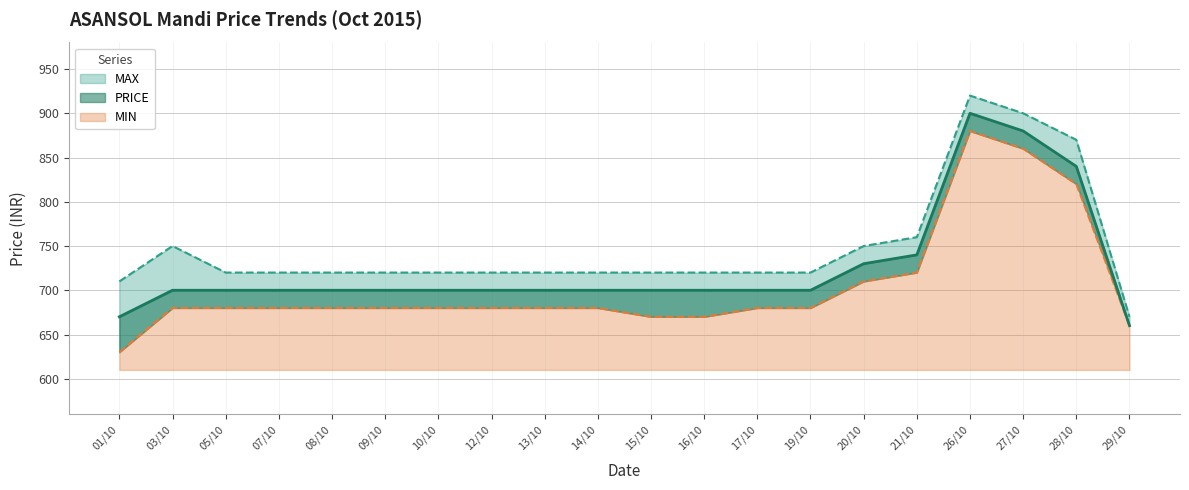

What is the difference between the maximum and minimum values in the MAX series?

250